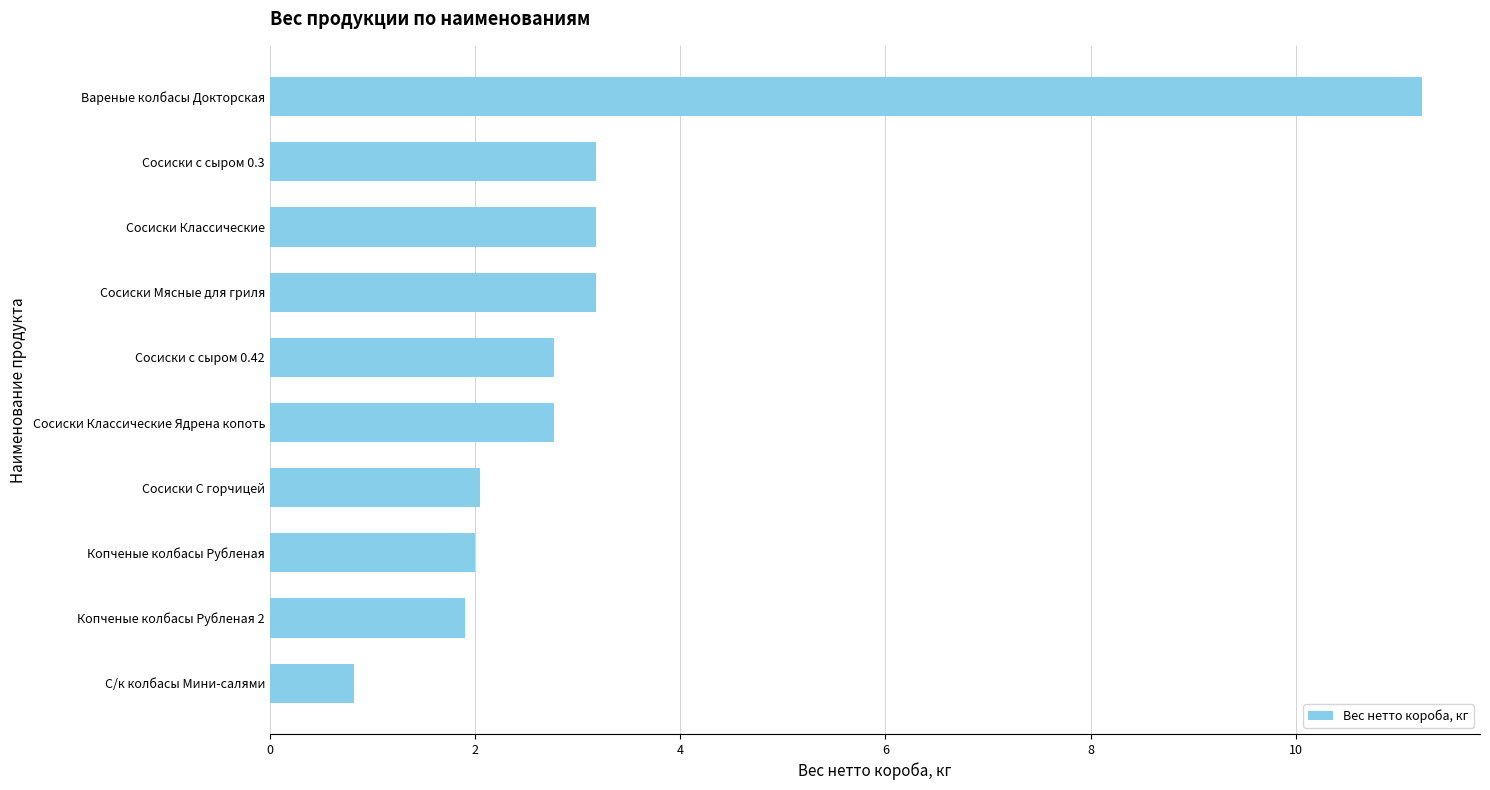

Which has a higher value, Сосиски С горчицей or С/к колбасы Мини-салями?

Сосиски С горчицей